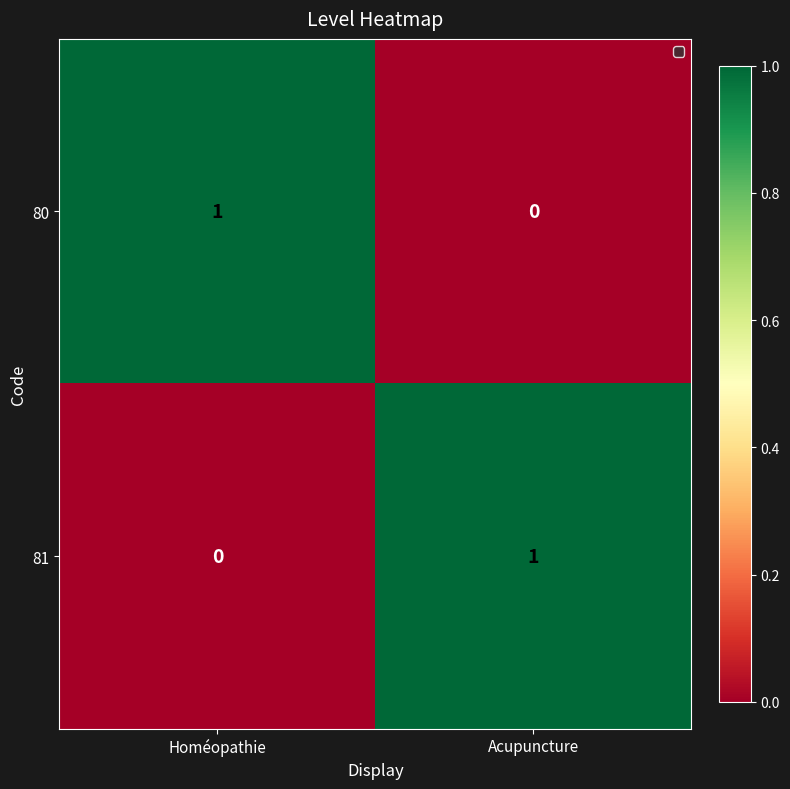

The value of 81 at Homéopathie is 0. True or false?

True